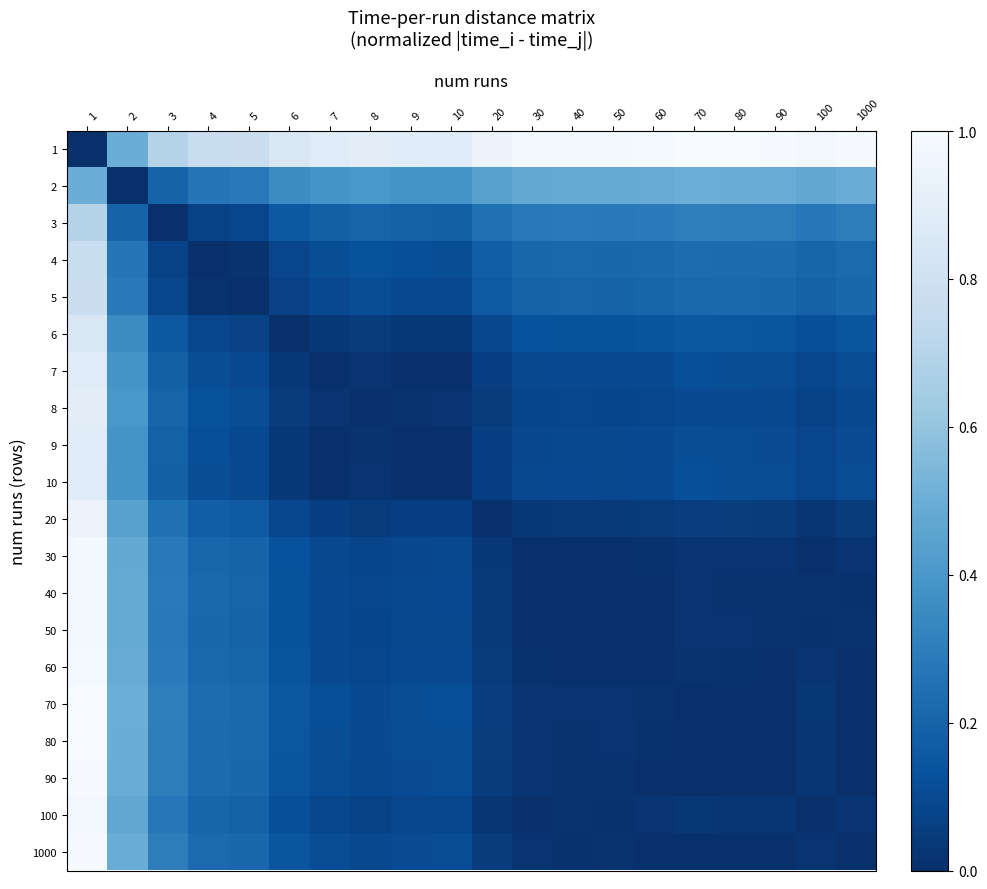

Which category has the highest value across all series?

70